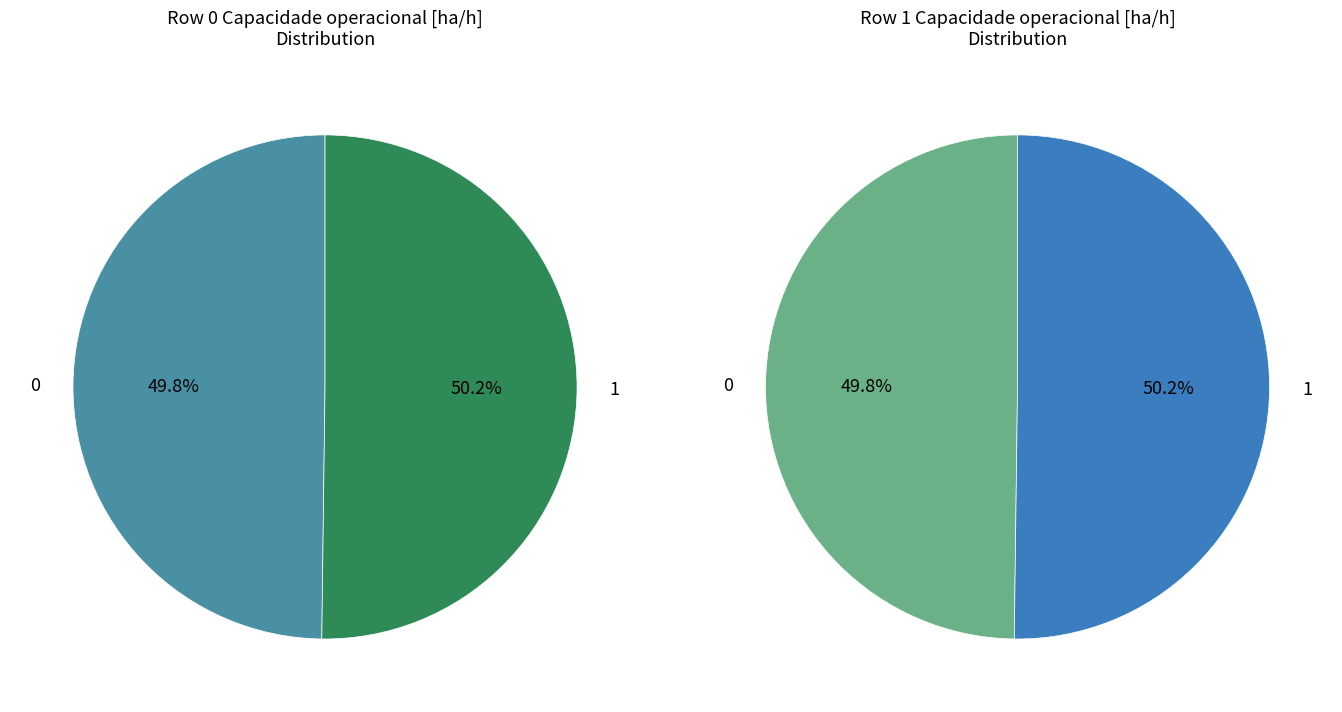

How many slices are in this pie chart?

2